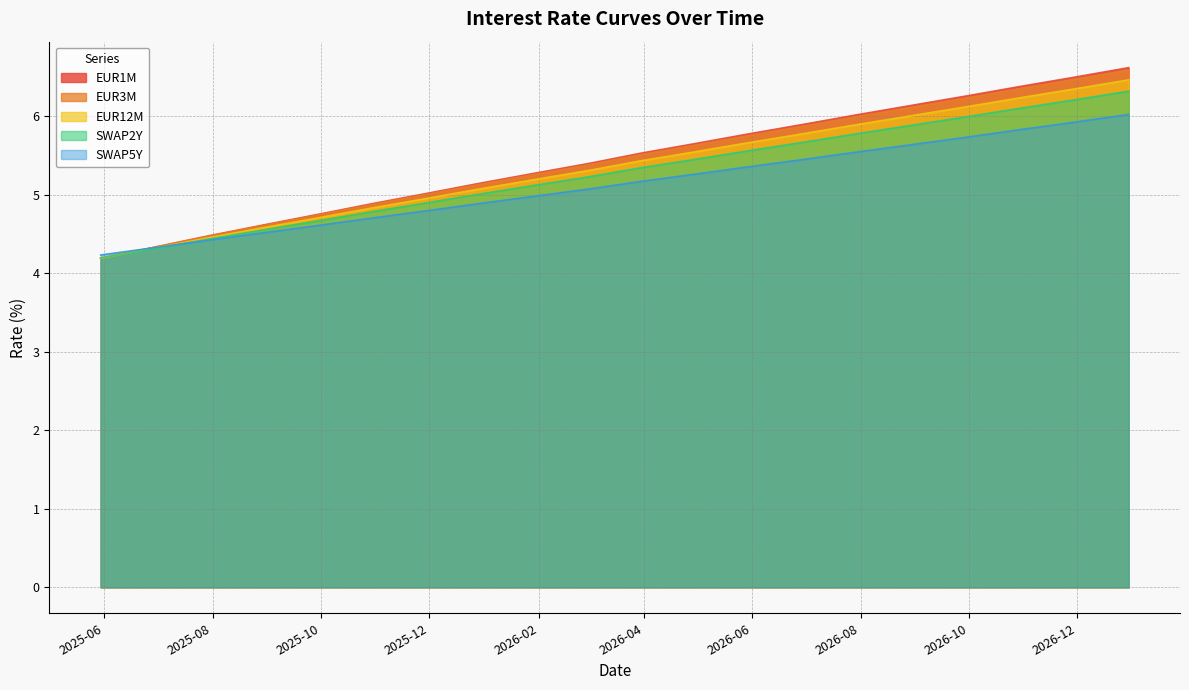

Which has a higher value, 2026-12-30 or 2026-10-30?

2026-12-30